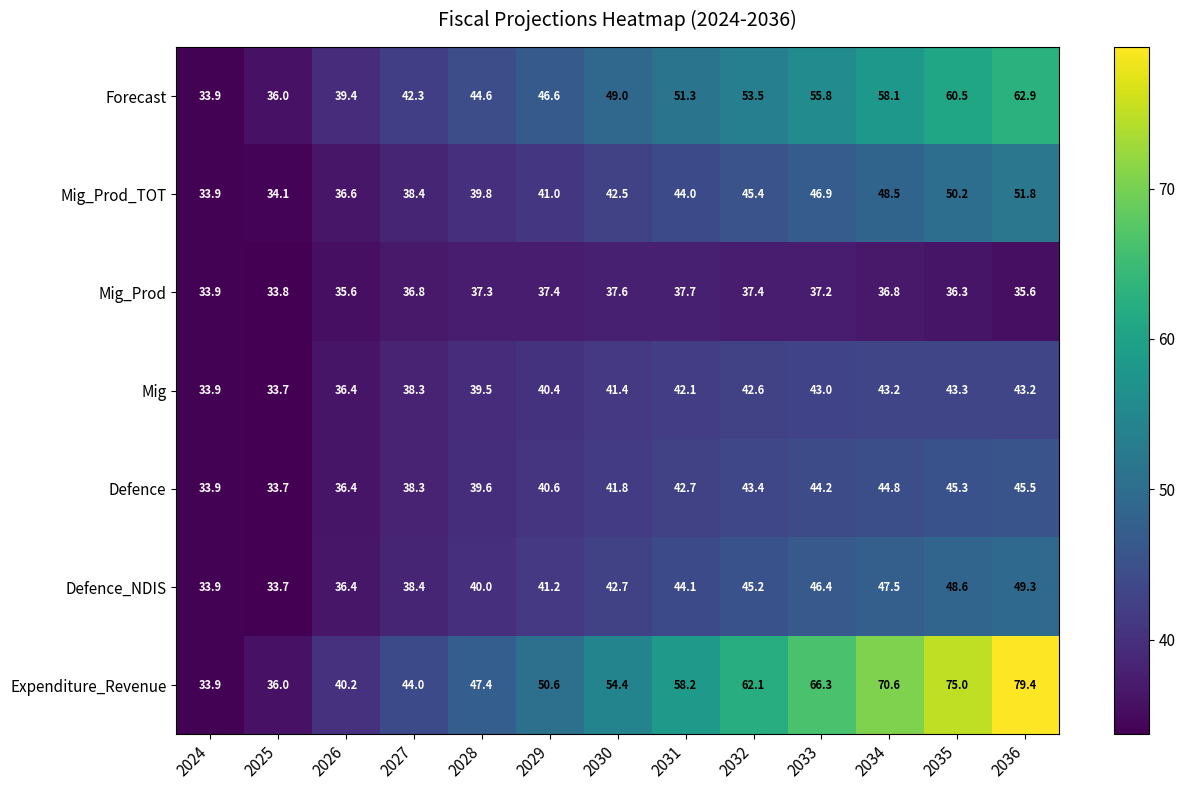

What is the average value of the Mig series?

40.1